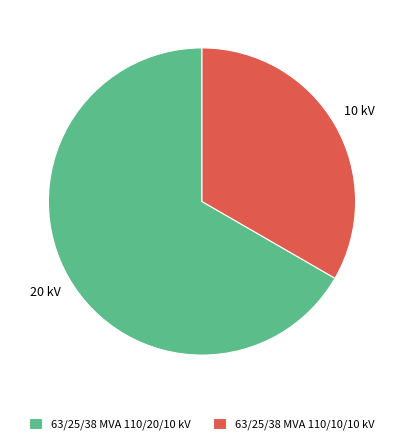

Is 63/25/38 MVA 110/10/10 kV the majority of the pie?

No